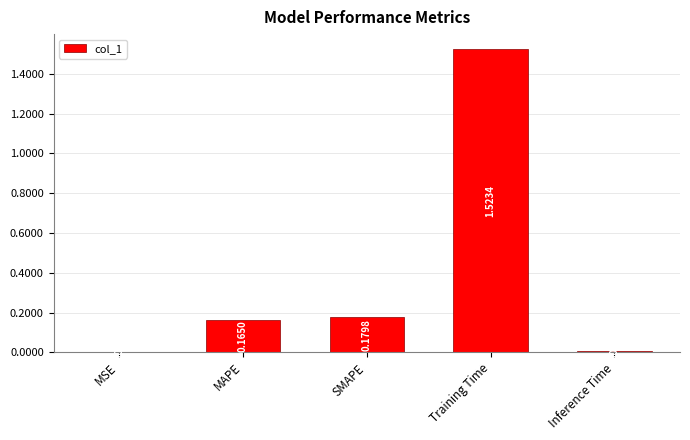

What is the sum of the values at Training Time and MAPE?

1.7